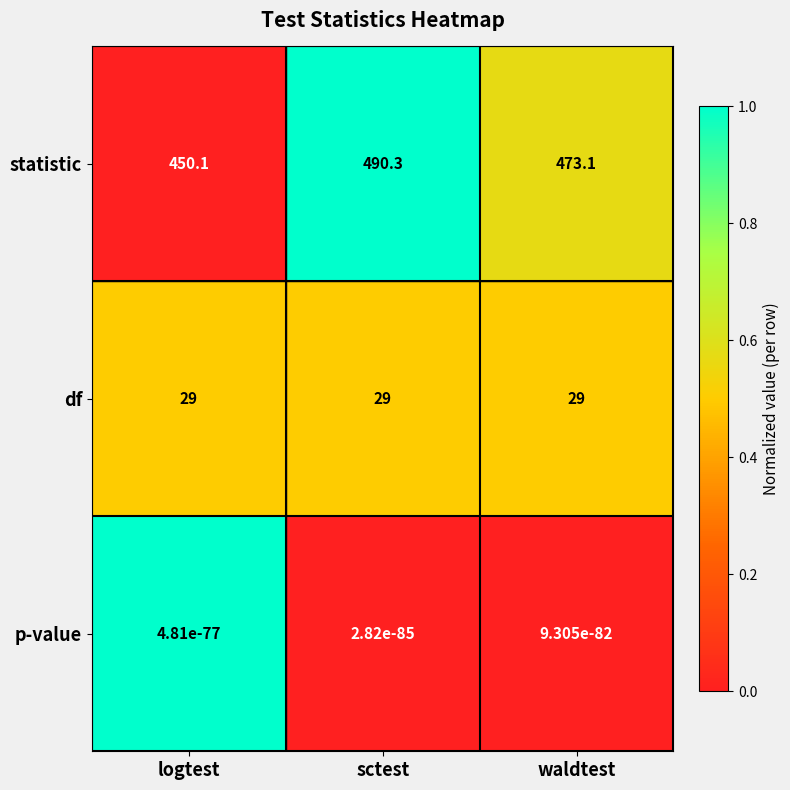

Which series has the largest total across all categories?

statistic